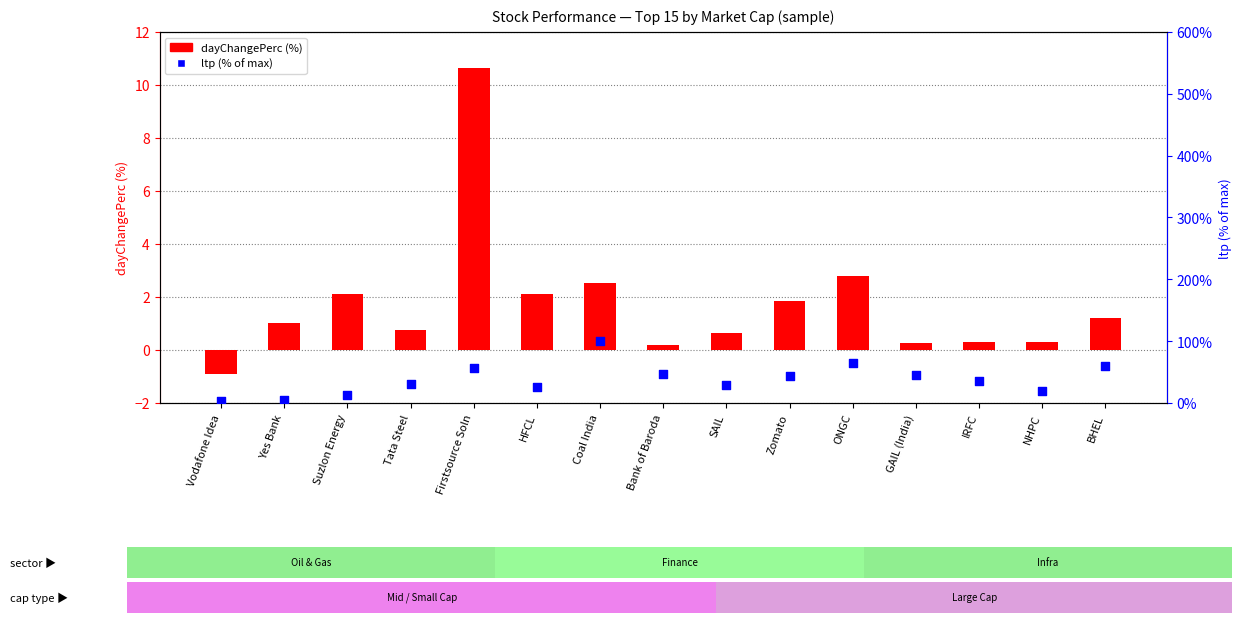

At how many categories does at least one series exceed 38?

7